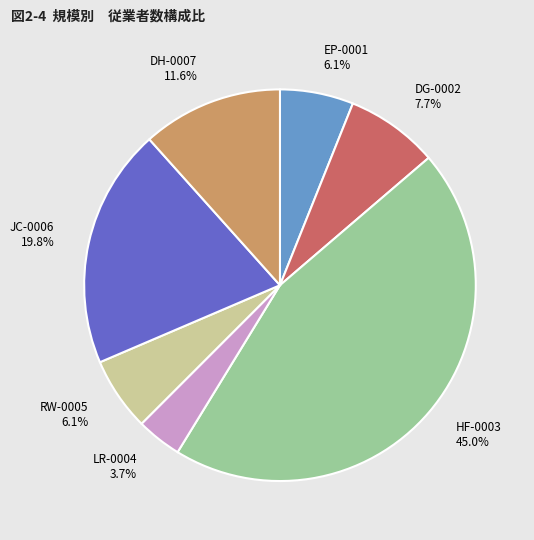

To the nearest percent, what is the difference between the JC-0006 and DG-0002 slice percentages?

12%